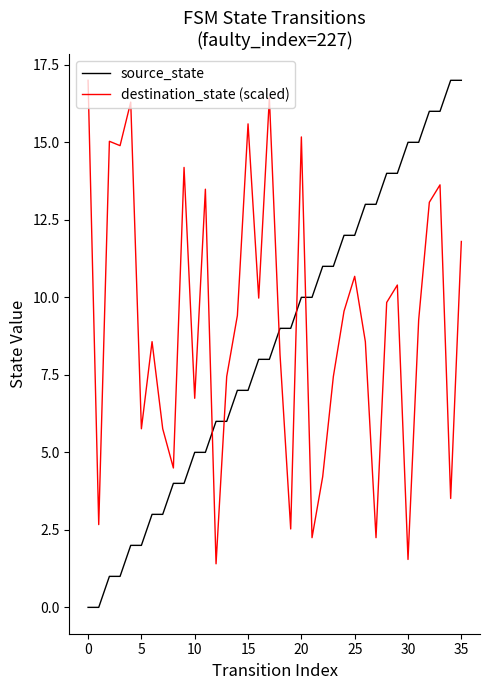

What is the greatest value displayed?

17.0